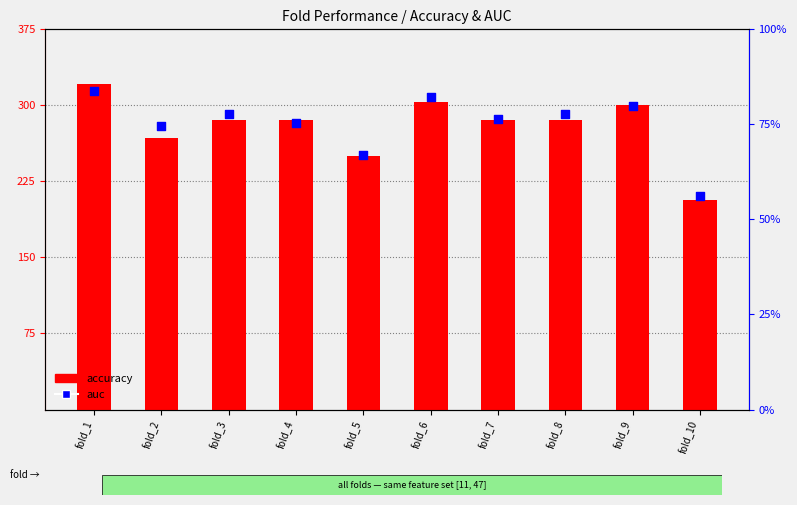

Is the value of accuracy at fold_4 greater than the value of auc at fold_10?

Yes